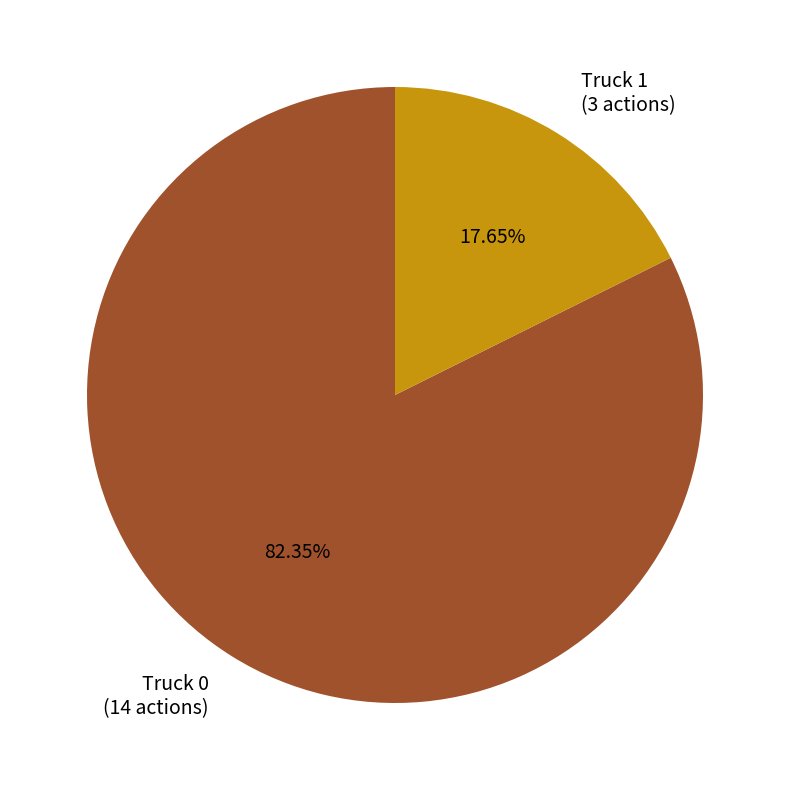

True or false: Truck 0 accounts for 97% of the total.

False